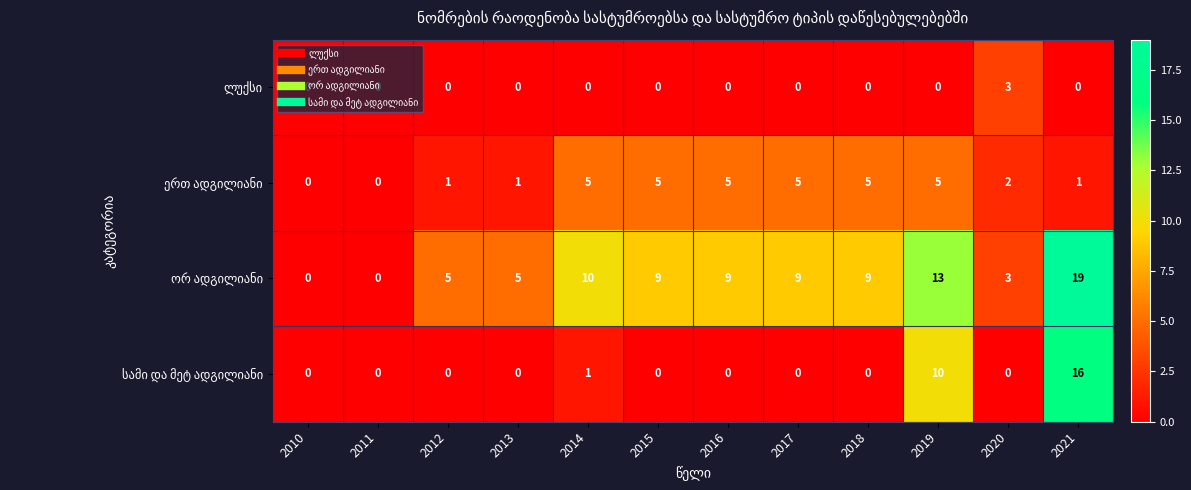

Which label corresponds to the largest value in the chart?

2021